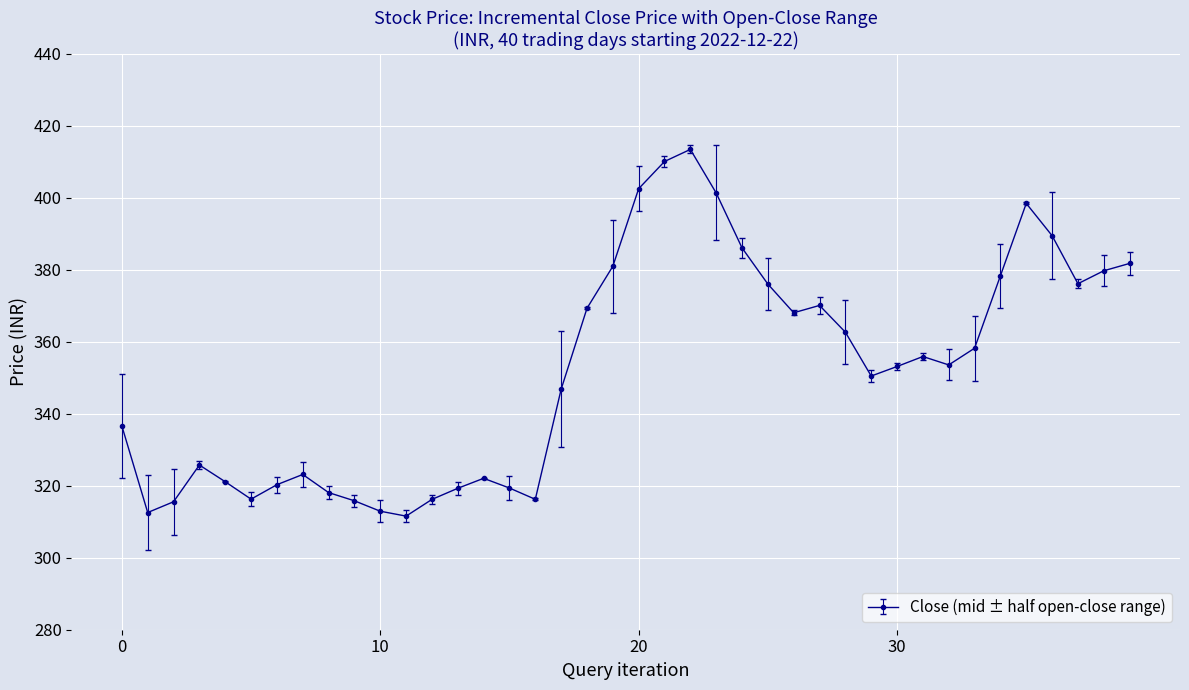

What is the value of the 37th point from the left?

389.5